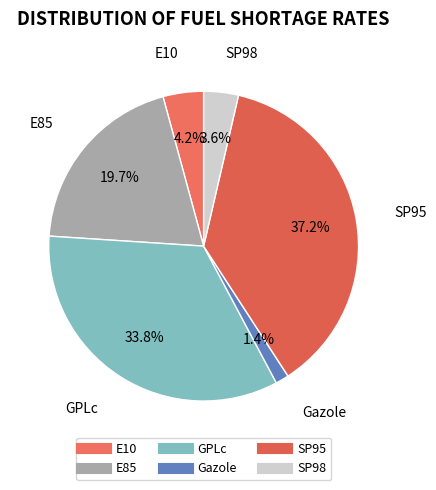

What portion of the pie excludes SP98?

96.4%